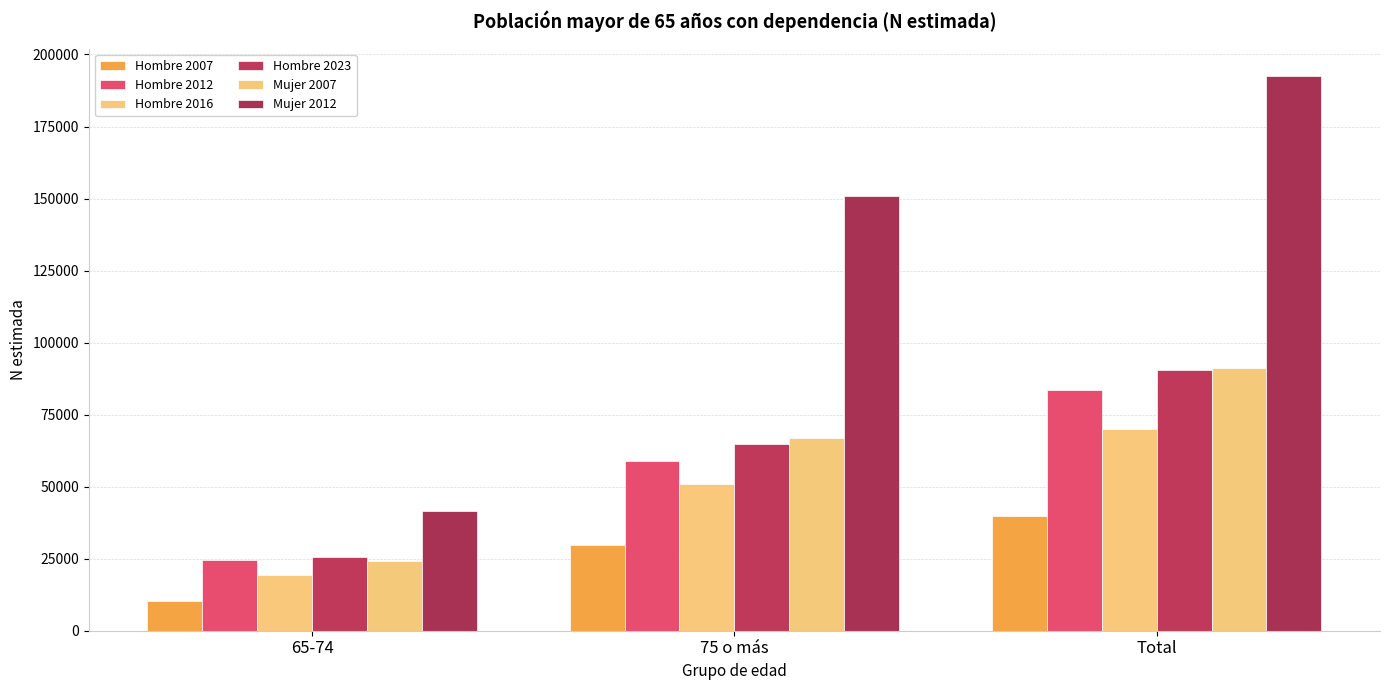

At which category is the sum across all series the highest?

Total